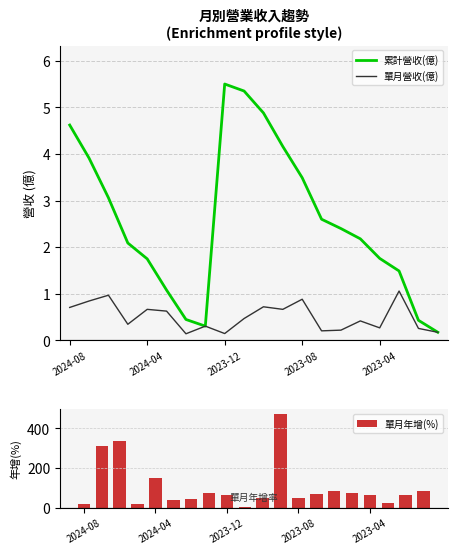

At which label does 累計營收(億) first exceed 2?

2024-08